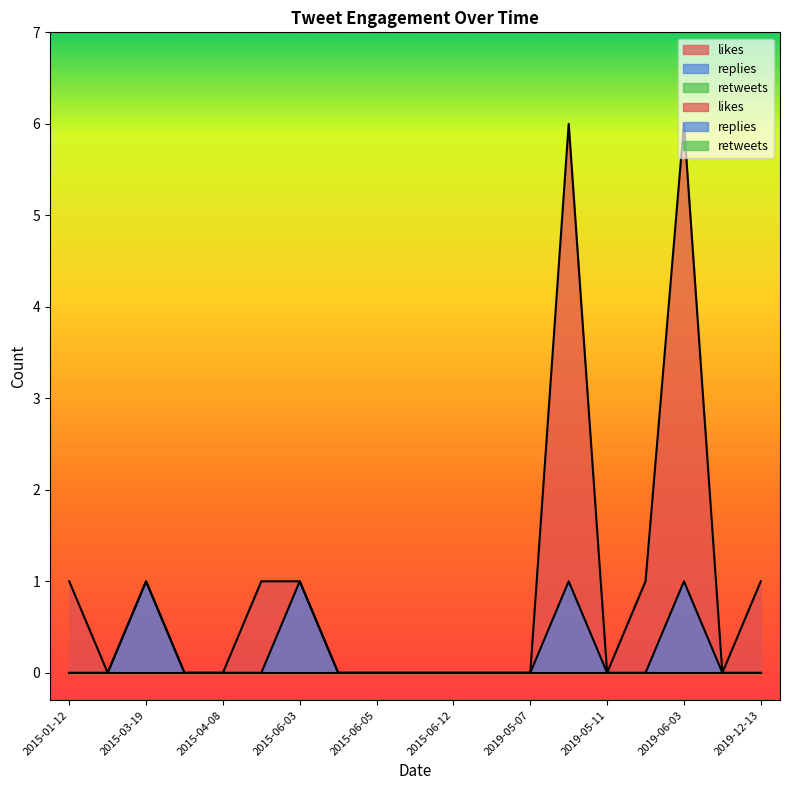

Does the chart display data point markers on the line(s)?

No